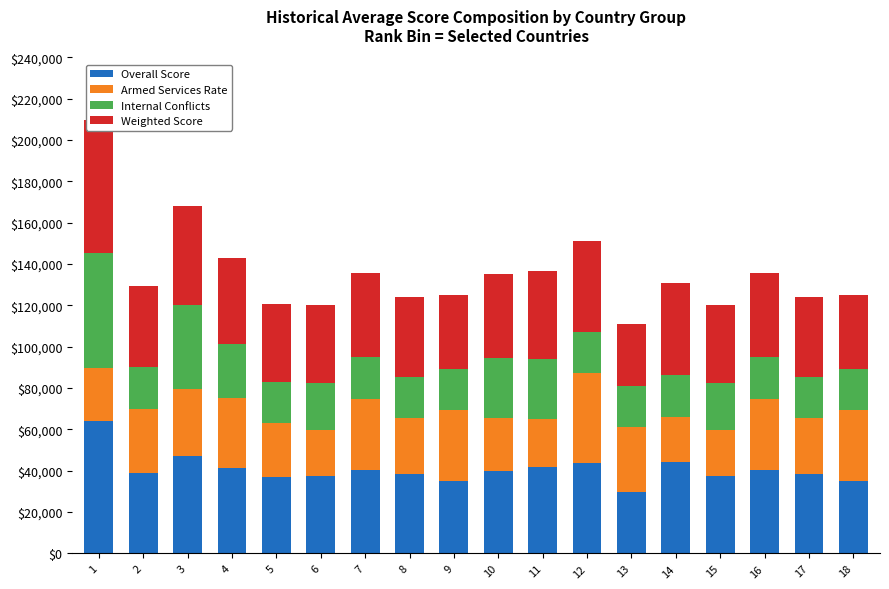

How many data points in Overall Score are above 39860?

8